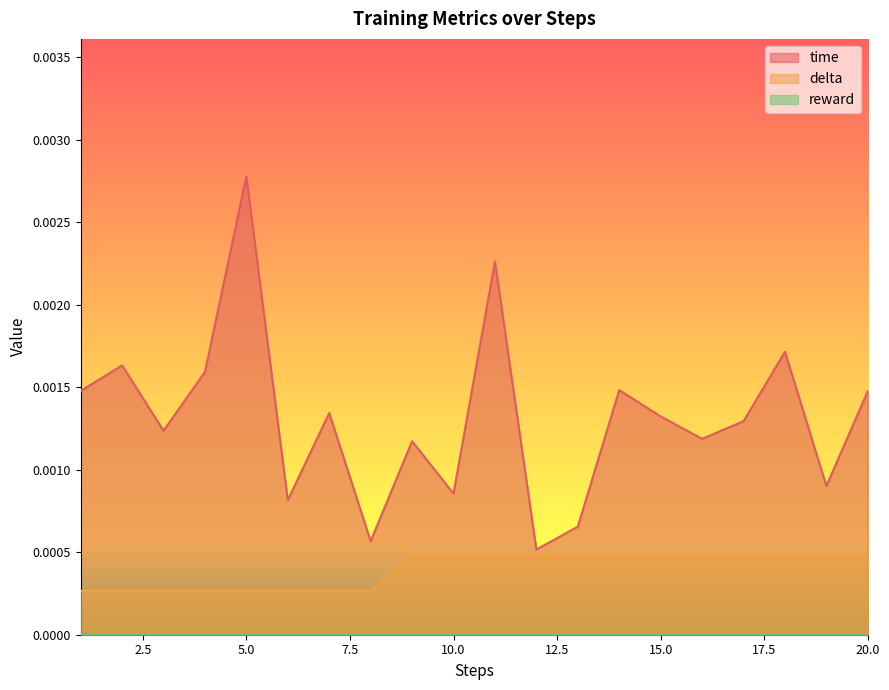

Where is delta nearest to the value 0?

1